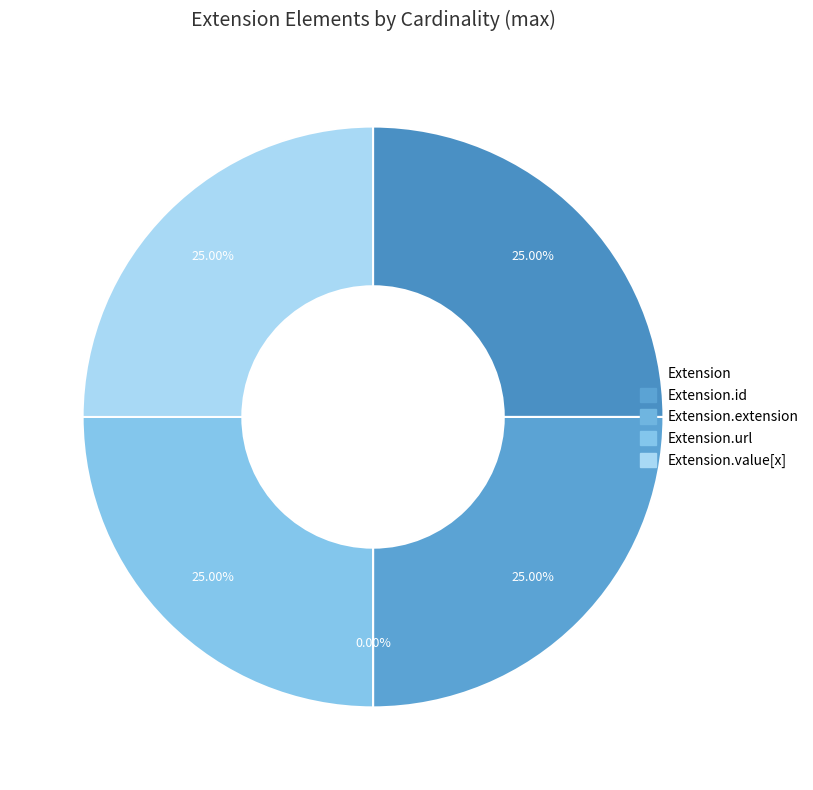

What percentage is the Extension.id slice, to the nearest percent?

25%